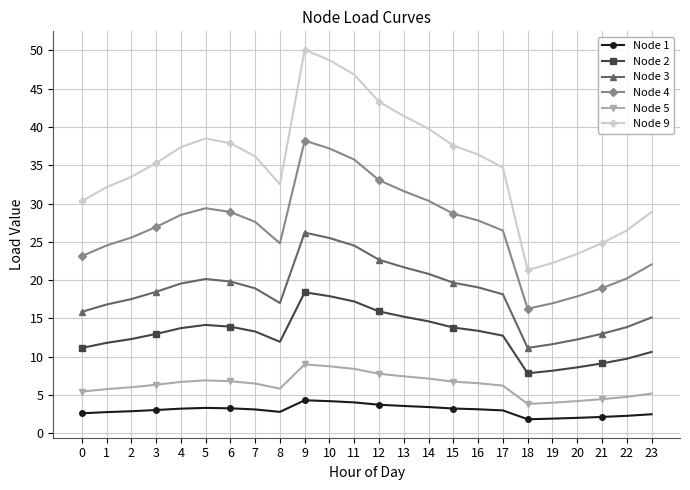

What is the total value across all series at 3?

103.1